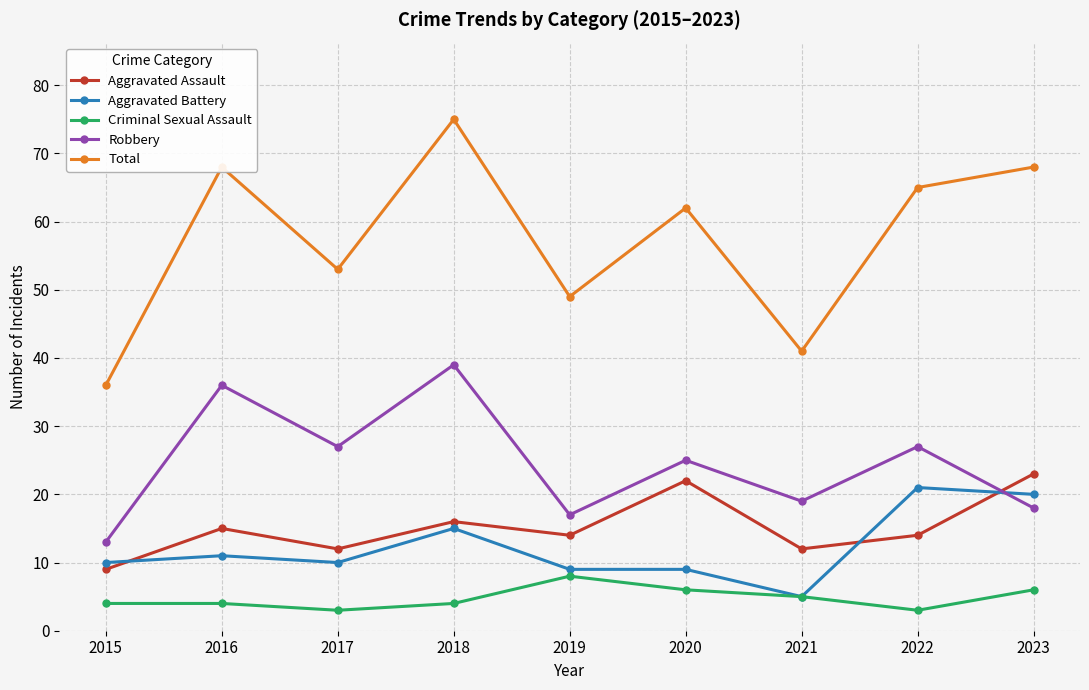

What is the value of the Criminal Sexual Assault point at the 9th from the left?

6